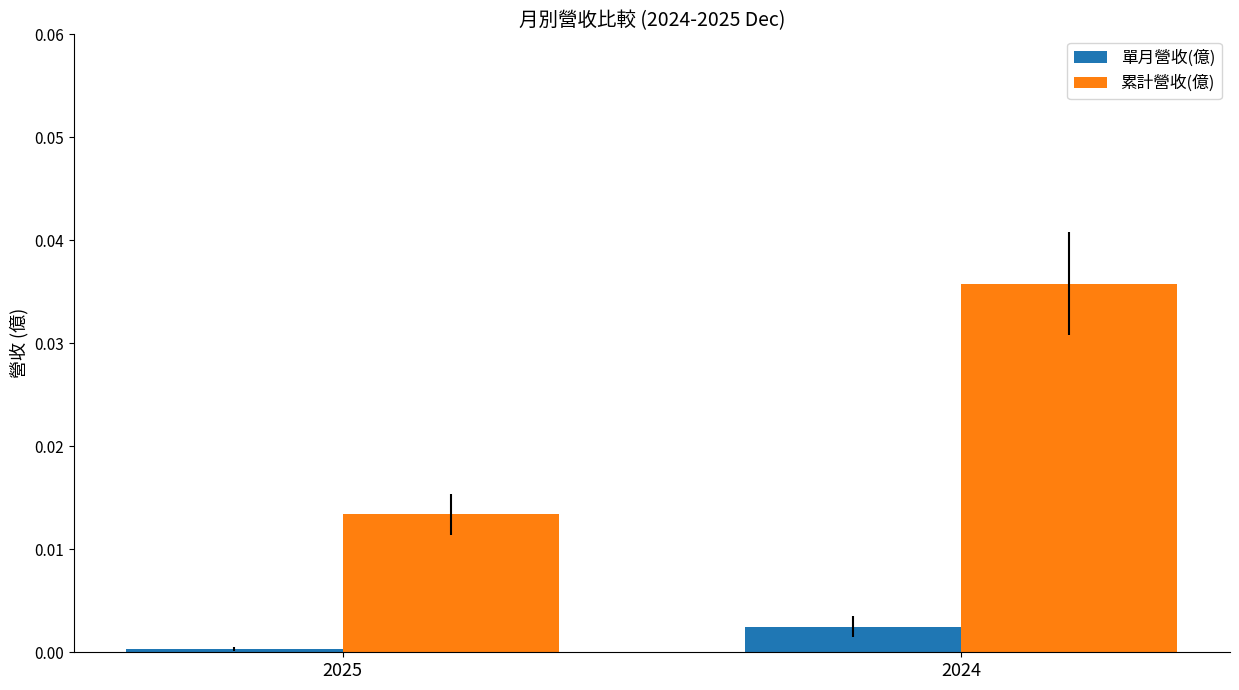

Which series has the widest spread of values?

累計營收(億)